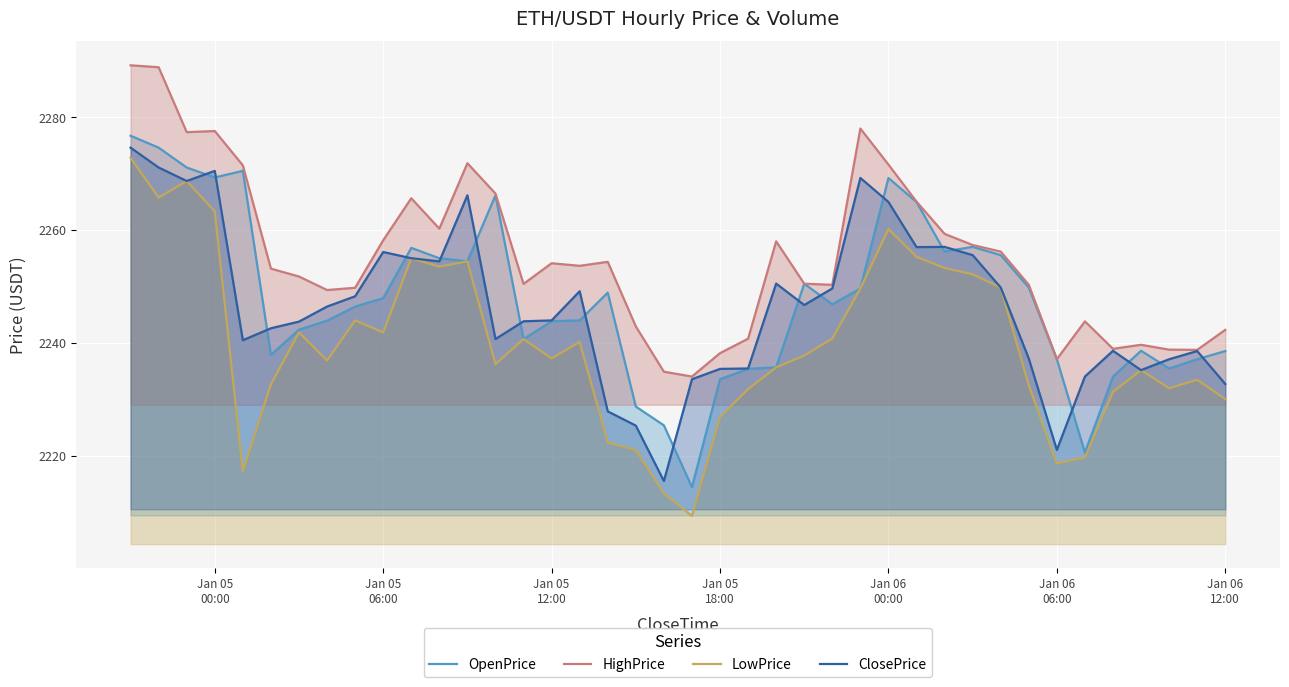

Where is the first local maximum for ClosePrice?

Jan 05
00:00